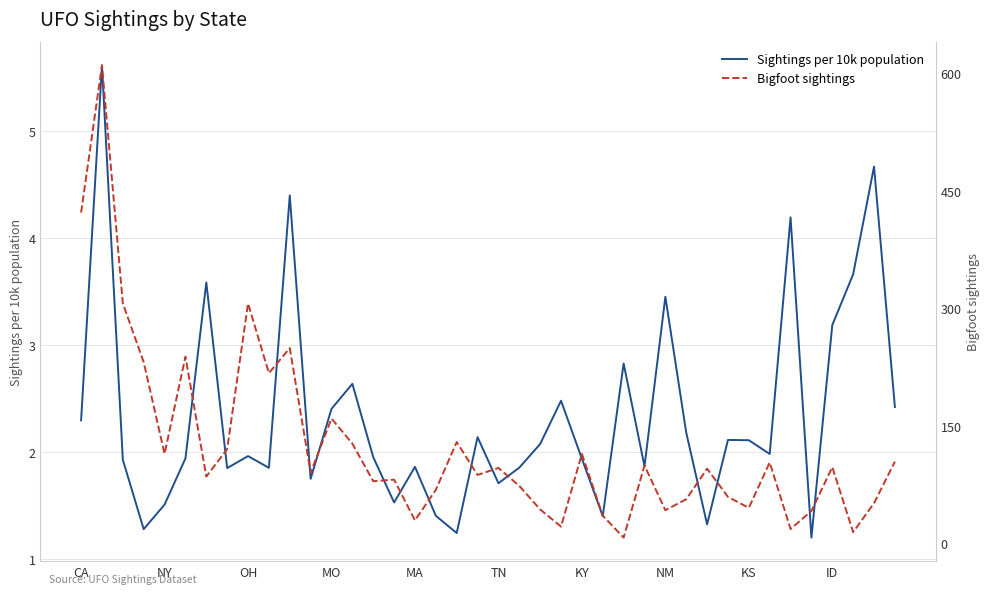

How many lines are shown in the chart?

2